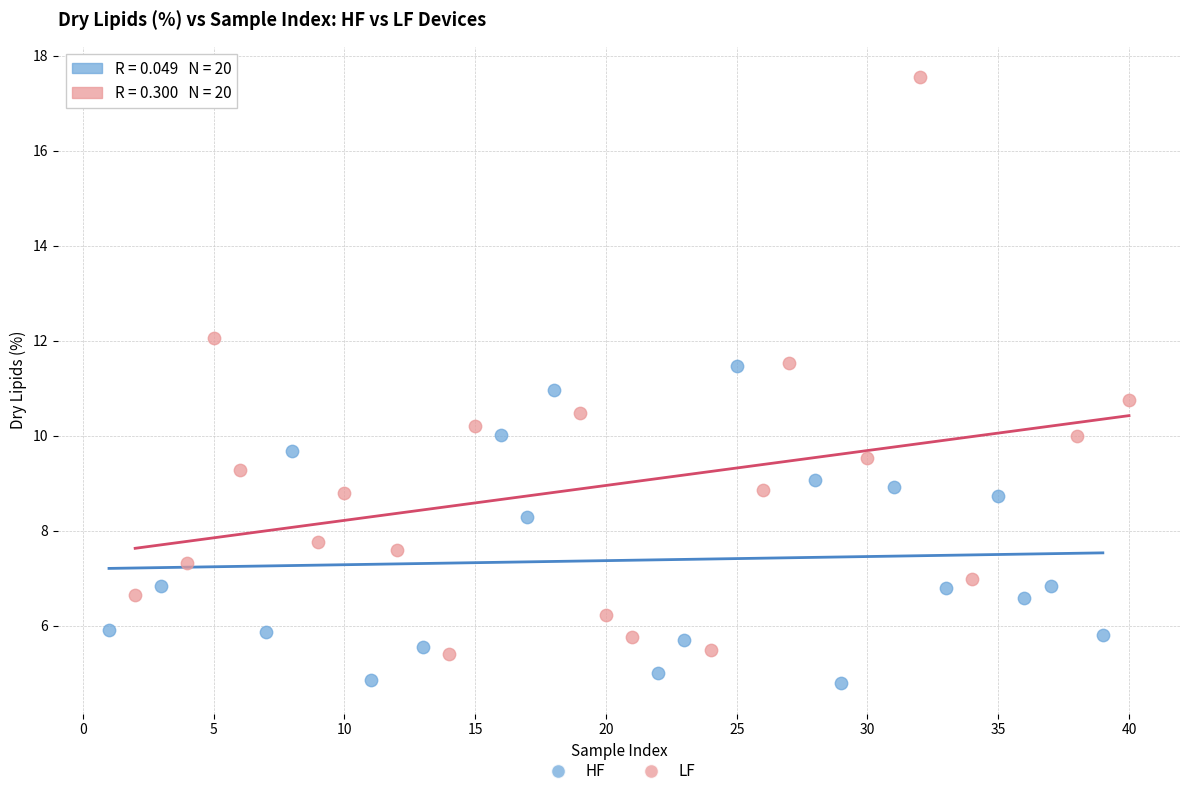

What are all the series names shown in the legend?

HF, LF